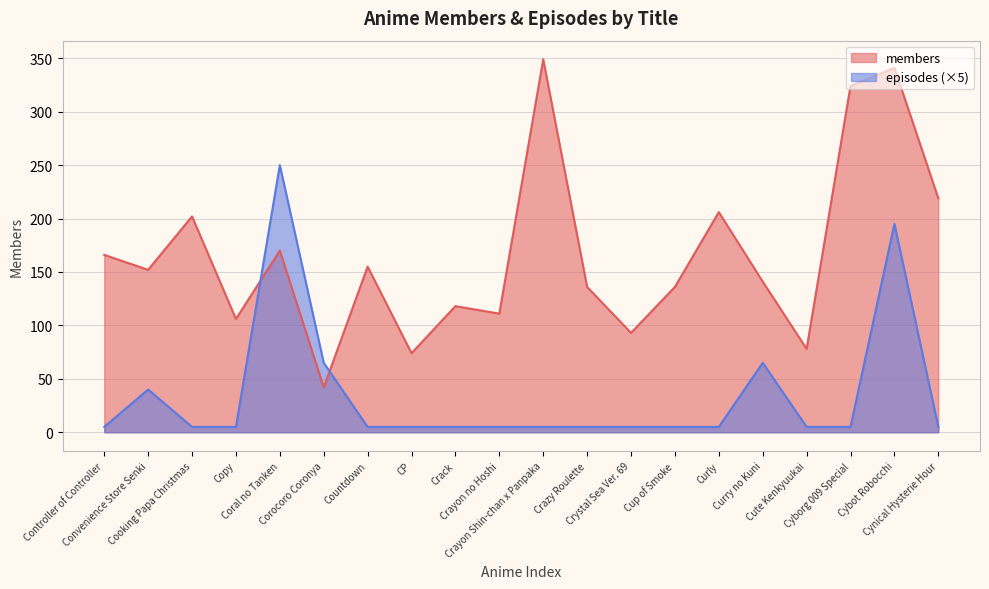

List the series in order of their peak value, lowest first.

episodes (×5), members